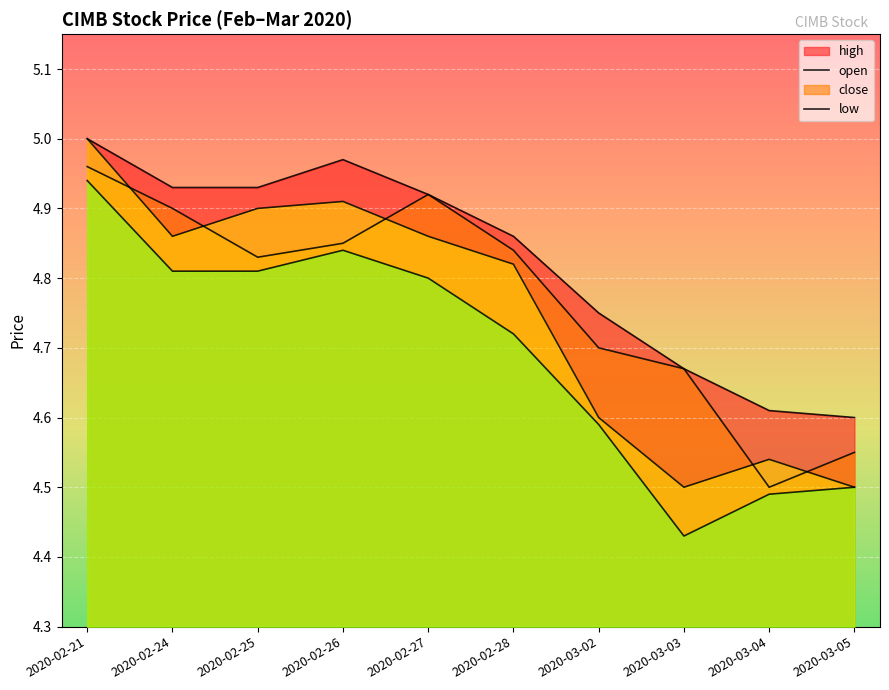

At which category is the sum across all series the highest?

2020-02-21